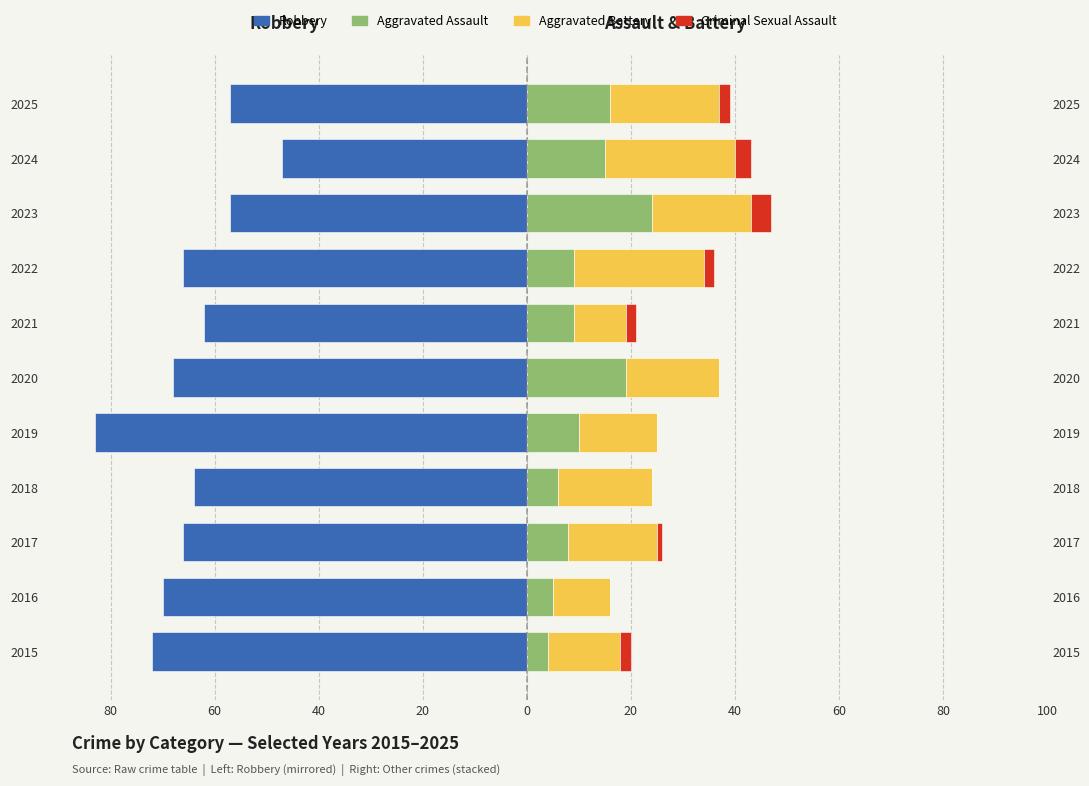

What is the sum of all Aggravated Battery values?

193